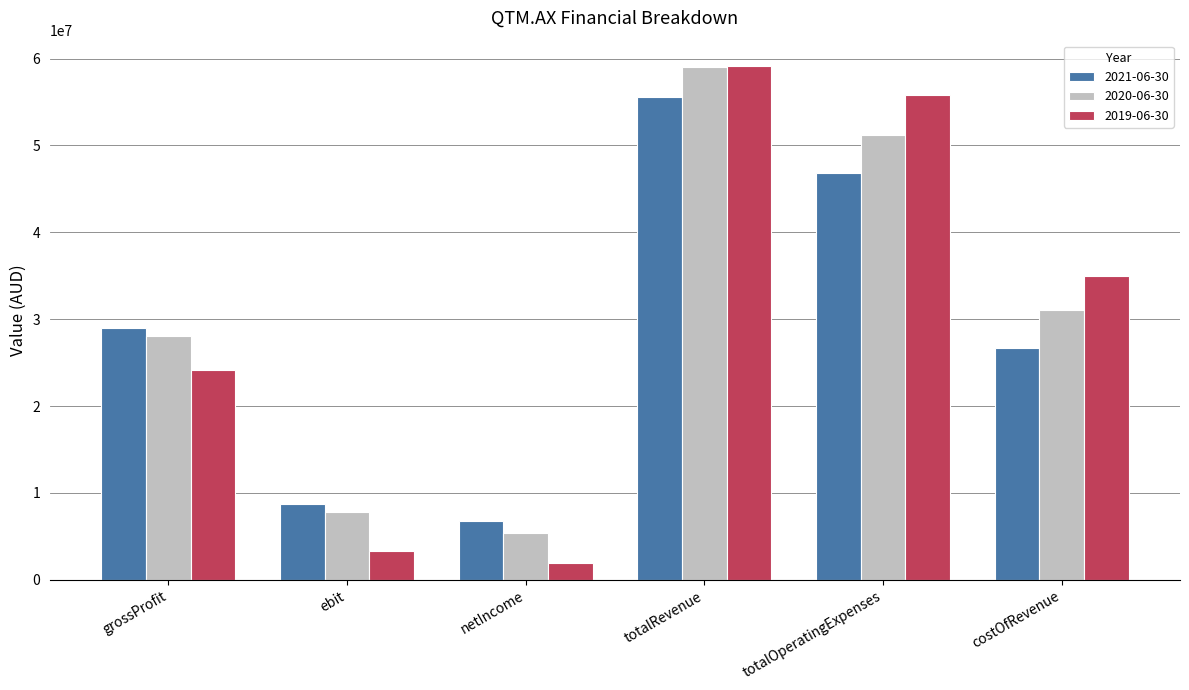

Which series has the largest range (max minus min)?

2019-06-30